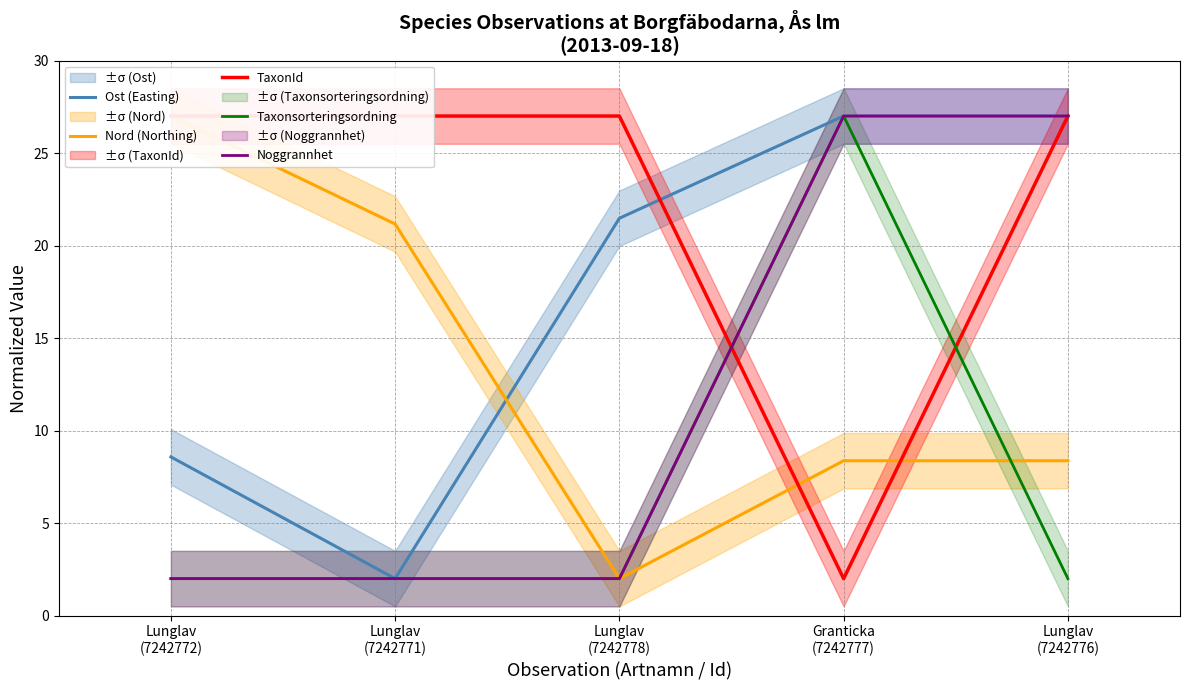

How many interior local valleys does the Ost (Easting) series have?

1